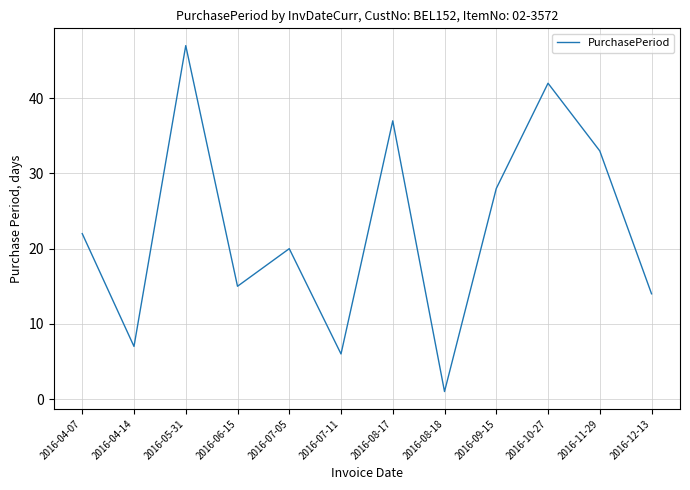

Is it true that the value at 2016-04-14 is 4?

False